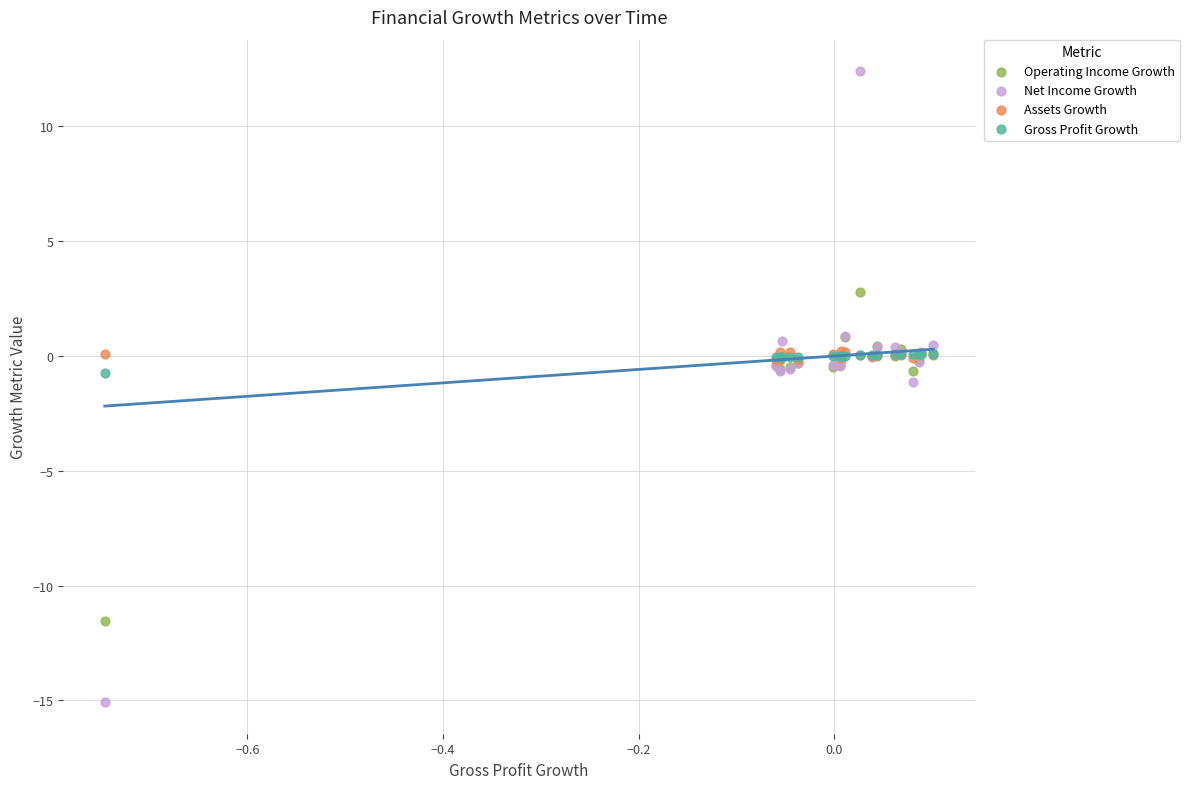

What are all the series names shown in the legend?

Operating Income Growth, Net Income Growth, Assets Growth, Gross Profit Growth